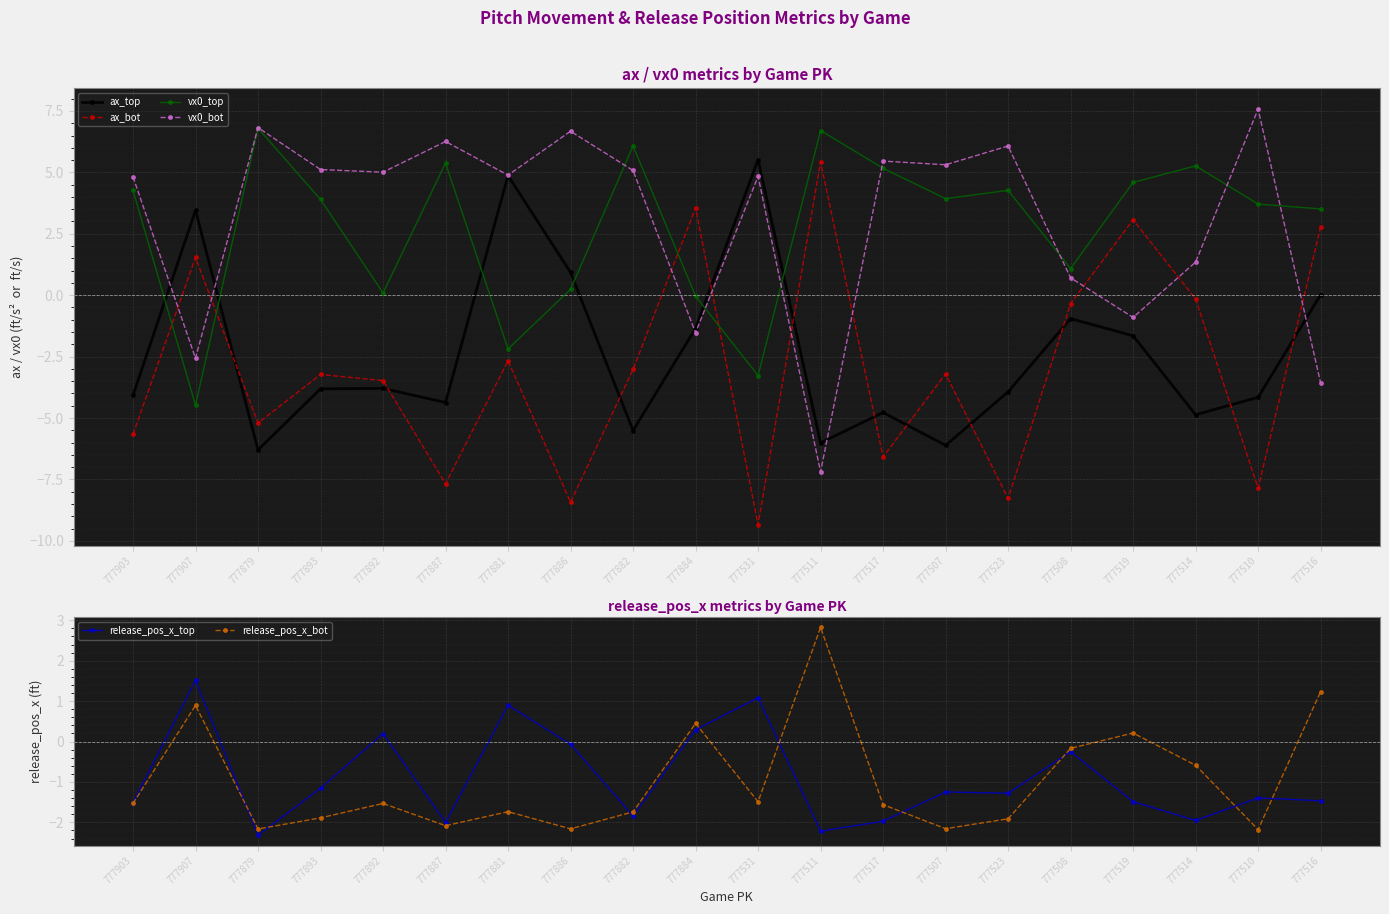

Is the value of ax_top at 777893 greater than the value of release_pos_x_top at 777893?

No